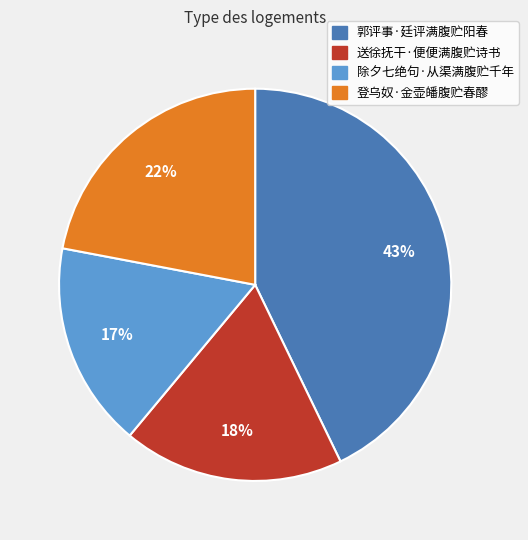

Which category has the biggest portion of the pie?

郭评事·廷评满腹贮阳春